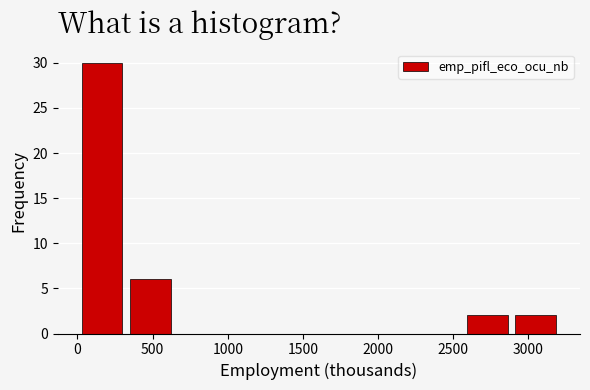

Reading left to right, transcribe this chart: for each bar, give the range it covers on the x-axis and its height. Neither the bar edges nor the heights are printed on the chart, so give them approximately, as read against the axes.

0 to 300: 30
300 to 650: 6
650 to 950: 0
950 to 1300: 0
1300 to 1600: 0
1600 to 1950: 0
1950 to 2250: 0
2250 to 2550: 0
2550 to 2900: 2
2900 to 3200: 2